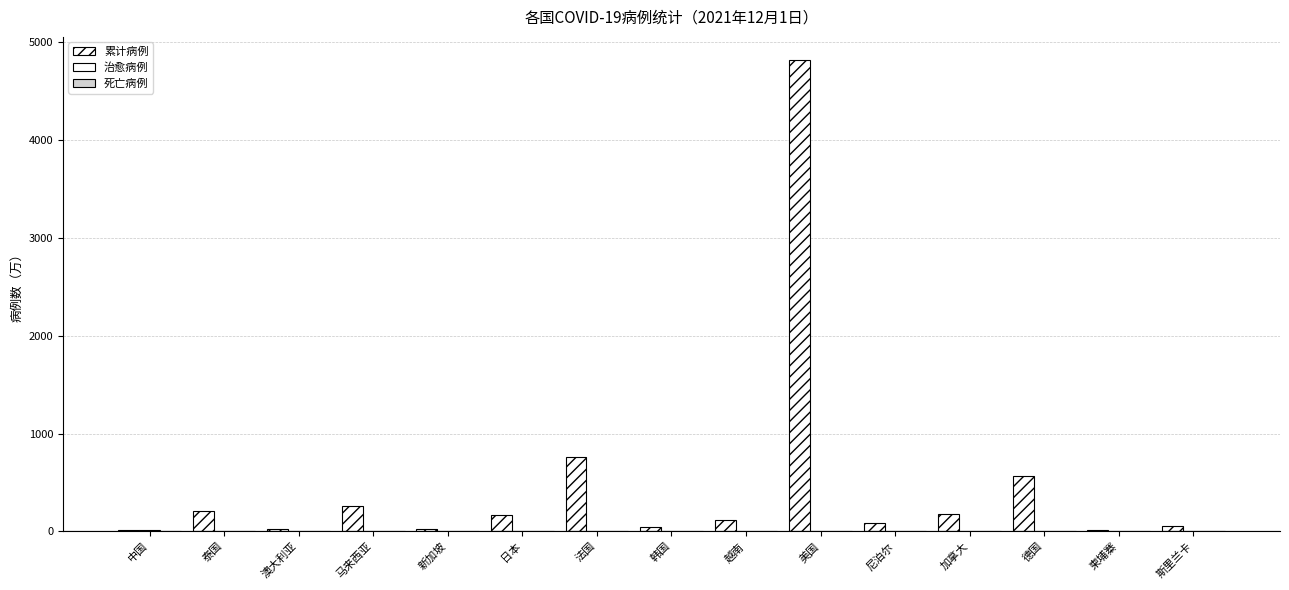

Reading left to right, extract all data points from this chart.

累计病例: 12.8	209.5	20.4	260.9	25.9	172.6	762.0	43.3	116.8	4812.7	82.1	178.8	567.1	12.0	56.0
治愈病例: 11.1	0.0	0.0	0.0	0.0	0.0	0.0	0.0	0.0	0.0	0.0	0.0	0.0	0.0	0.0
死亡病例: 0.6	0.0	0.0	0.0	0.0	0.0	0.0	0.0	0.0	0.0	0.0	0.0	0.0	0.0	0.0